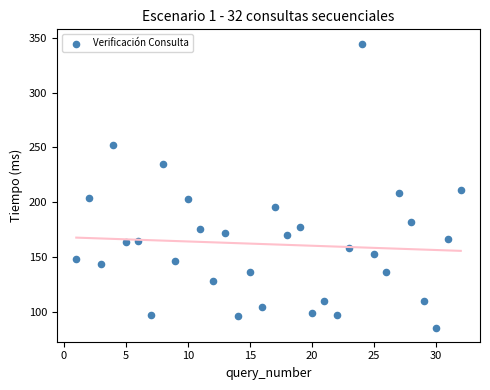

What is the range of Y values (max minus min)?

258.8